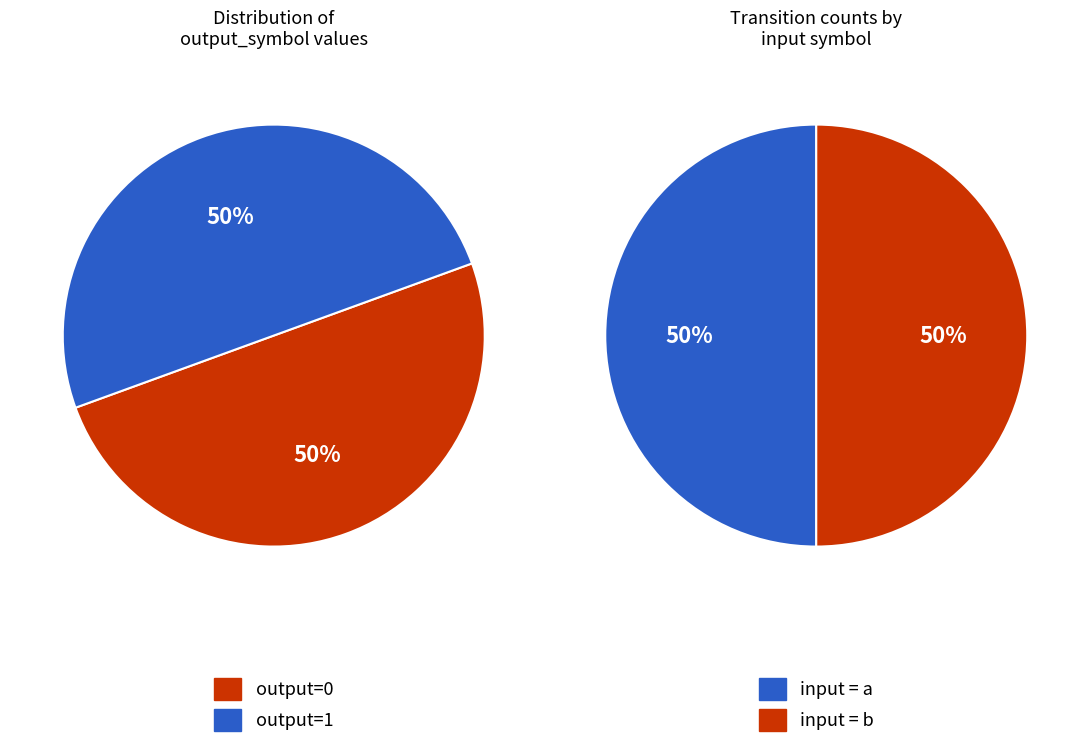

Is 13 the majority of the pie?

No